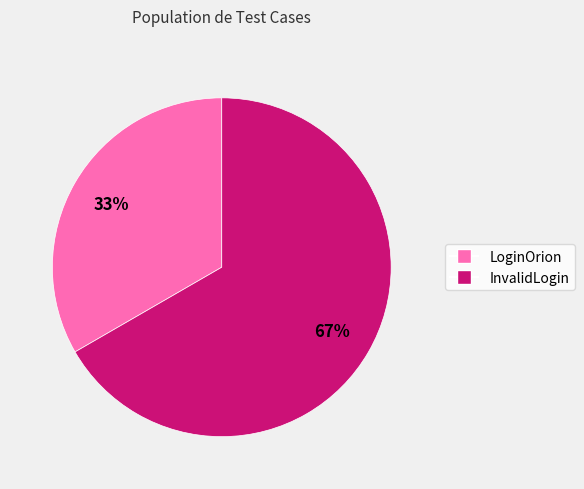

Which slice is the smallest?

LoginOrion